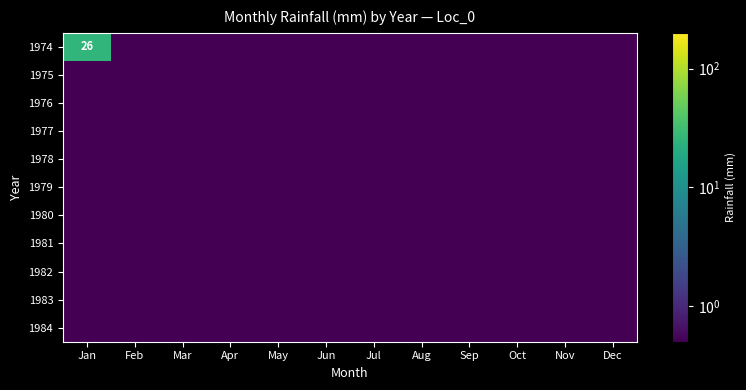

True or false: 1980 has a value of 0.0 at Jun.

False